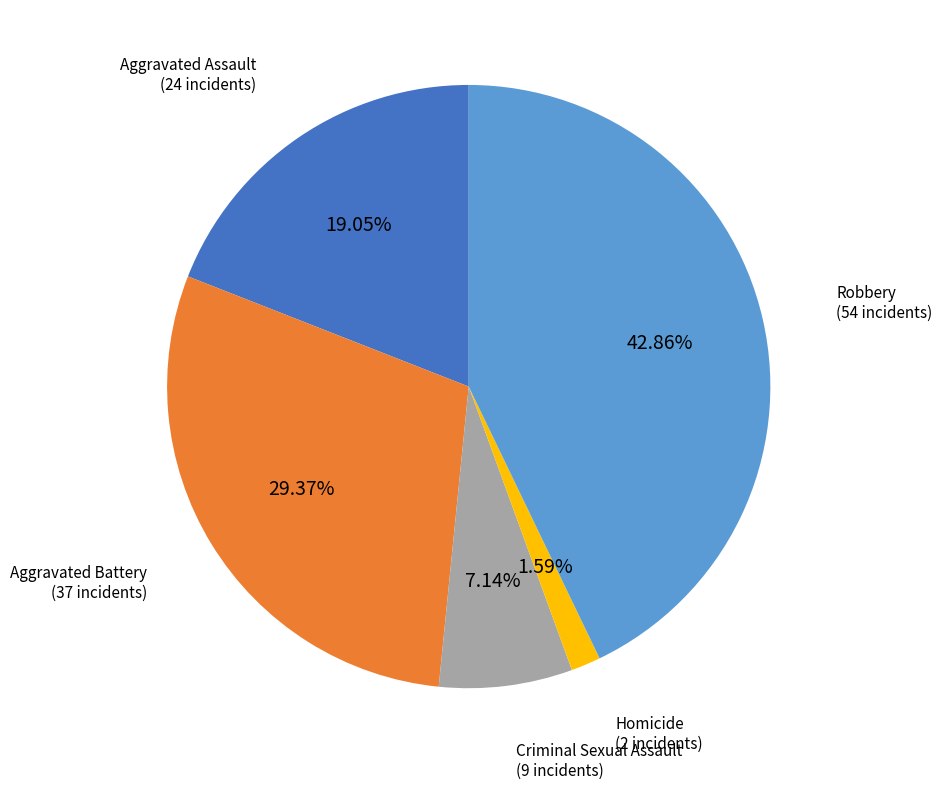

Is there any slice that represents more than half of the pie?

No